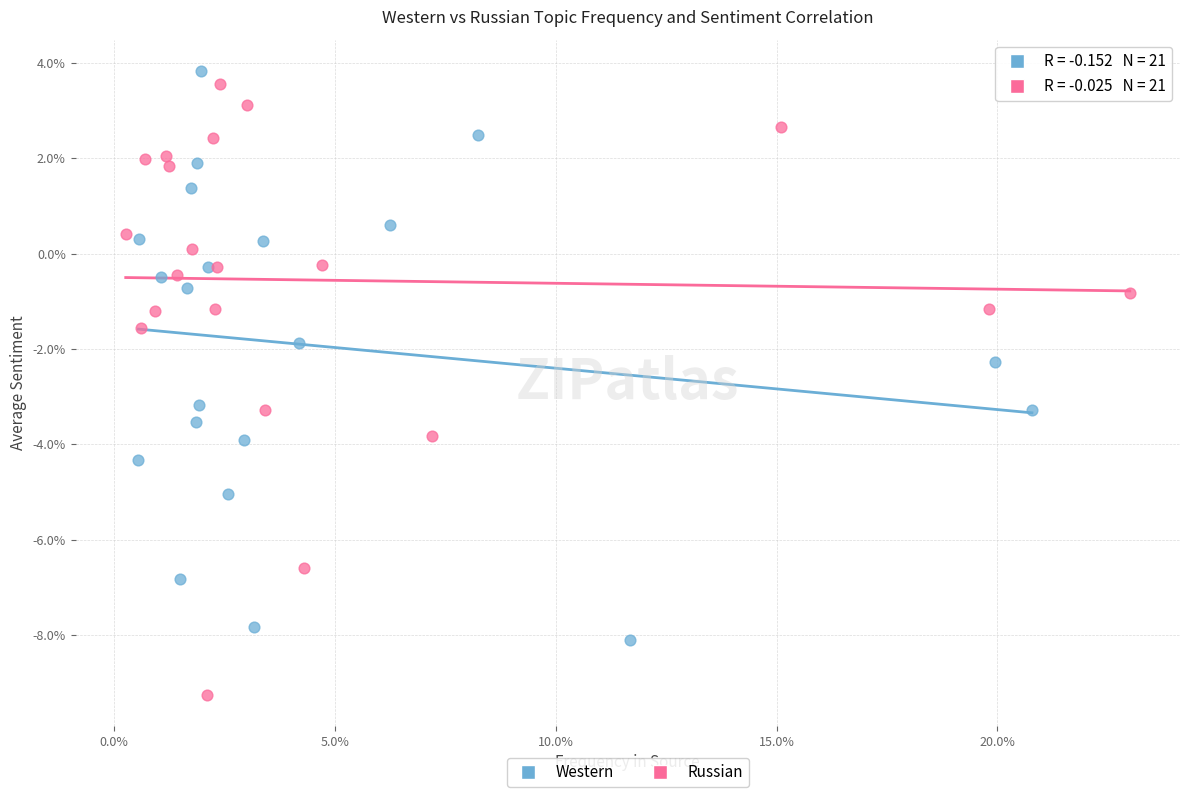

What are all the series names shown in the legend?

Western, Russian